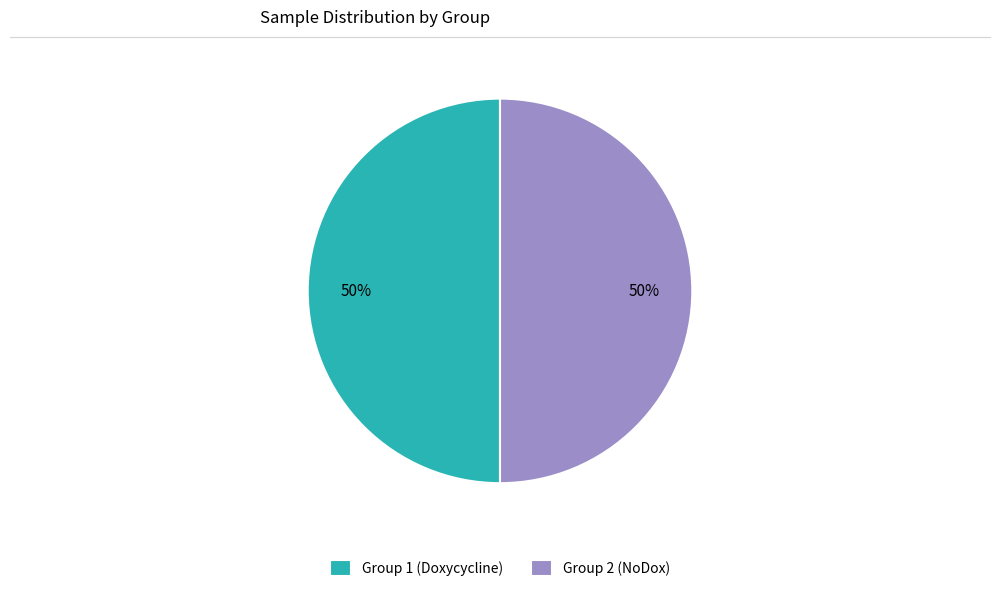

To the nearest percent, what portion does Group 2 (NoDox) represent?

50%